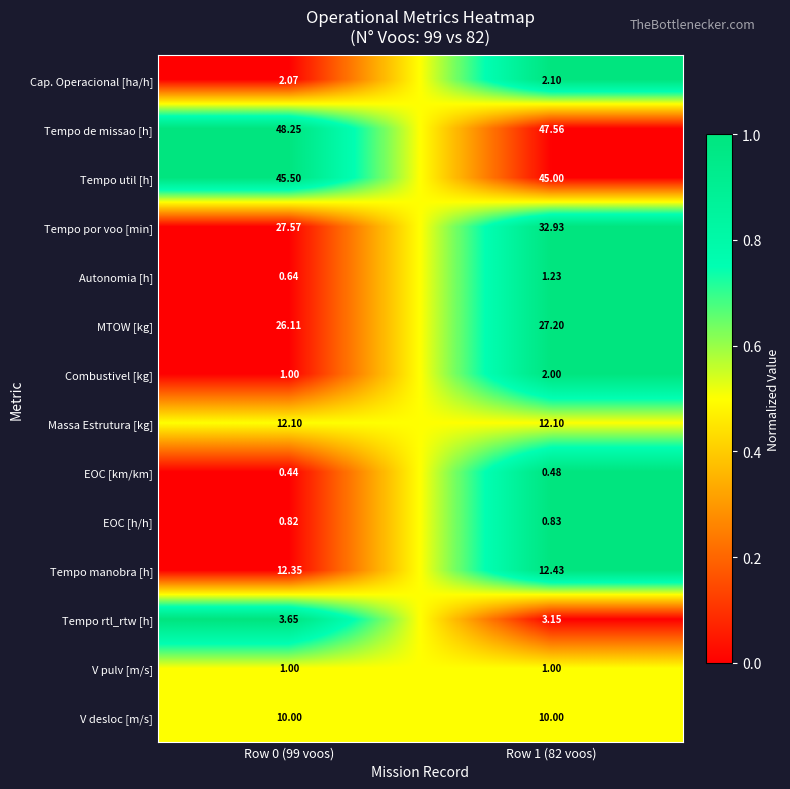

Which series has the largest range (max minus min)?

Tempo por voo [min]